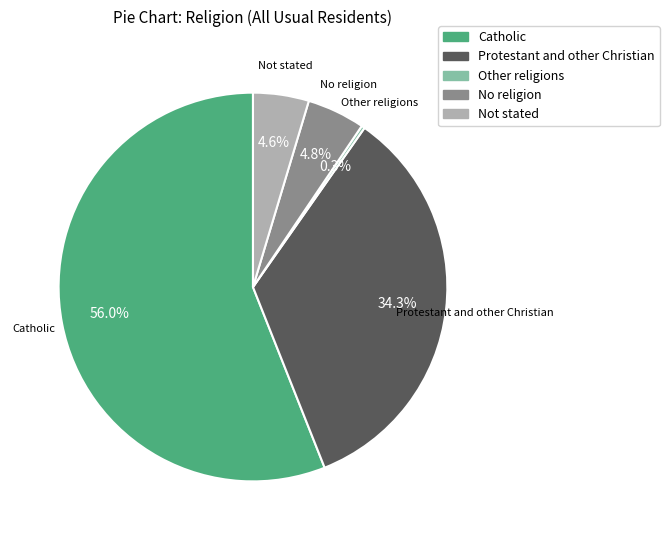

What percentage is NOT represented by No religion?

95.2%